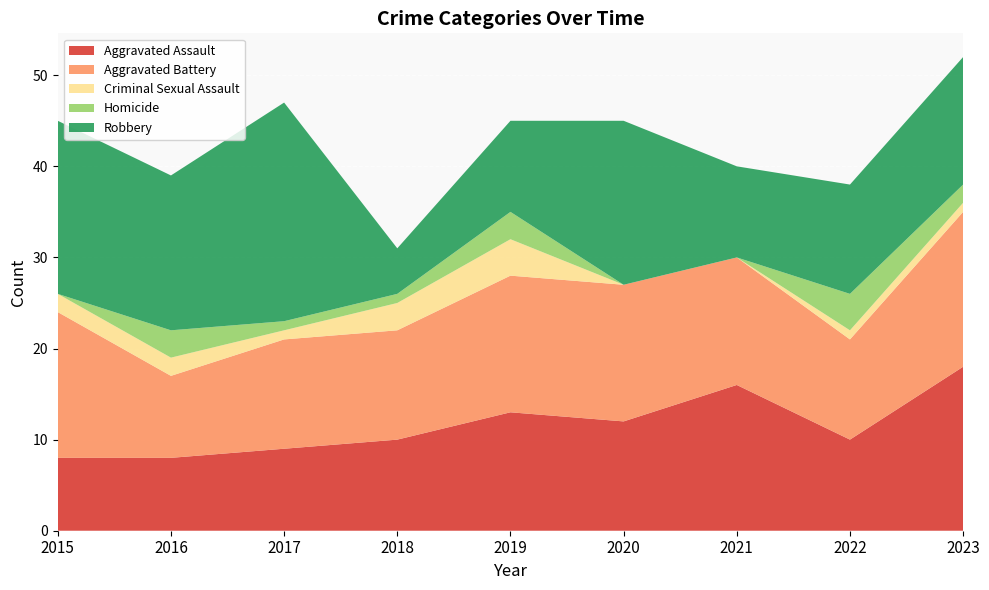

Reading left to right, what are all the values shown in this chart?

Aggravated Assault: 2015=8	2016=8	2017=9	2018=10	2019=13	2020=12	2021=16	2022=10	2023=18
Aggravated Battery: 2015=16	2016=9	2017=12	2018=12	2019=15	2020=15	2021=14	2022=11	2023=17
Criminal Sexual Assault: 2015=2	2016=2	2017=1	2018=3	2019=4	2020=0	2021=0	2022=1	2023=1
Homicide: 2015=0	2016=3	2017=1	2018=1	2019=3	2020=0	2021=0	2022=4	2023=2
Robbery: 2015=19	2016=17	2017=24	2018=5	2019=10	2020=18	2021=10	2022=12	2023=14